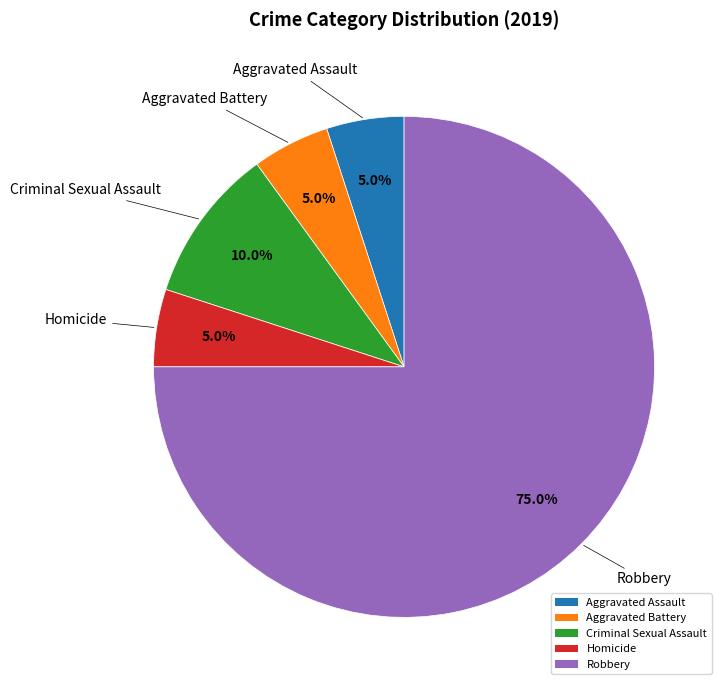

What percentage is NOT represented by Criminal Sexual Assault?

90.0%